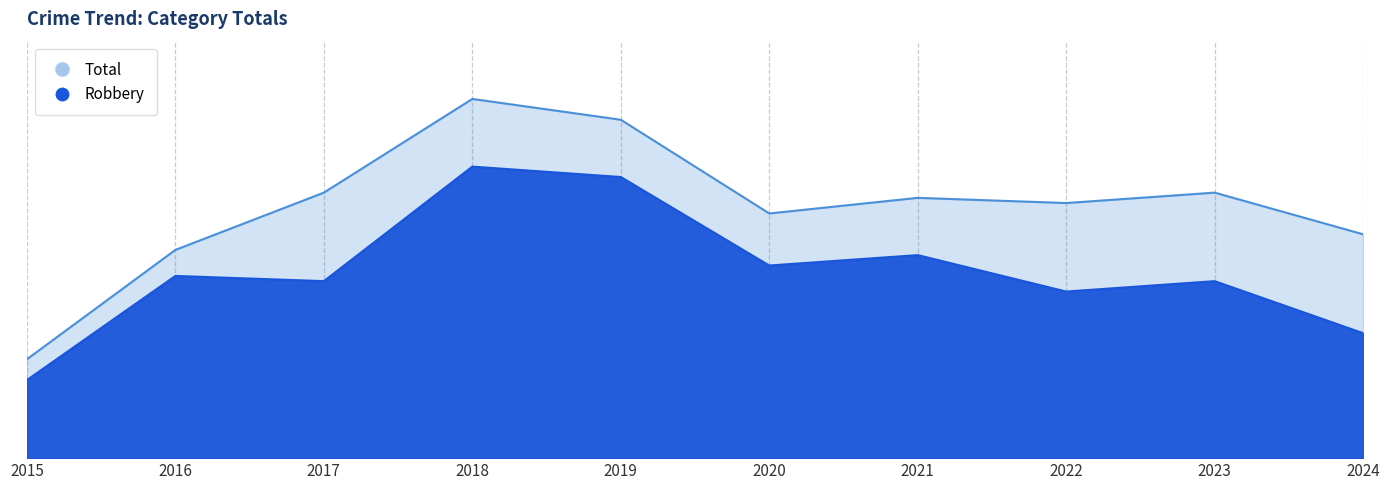

Where is the first local maximum for Robbery?

2016